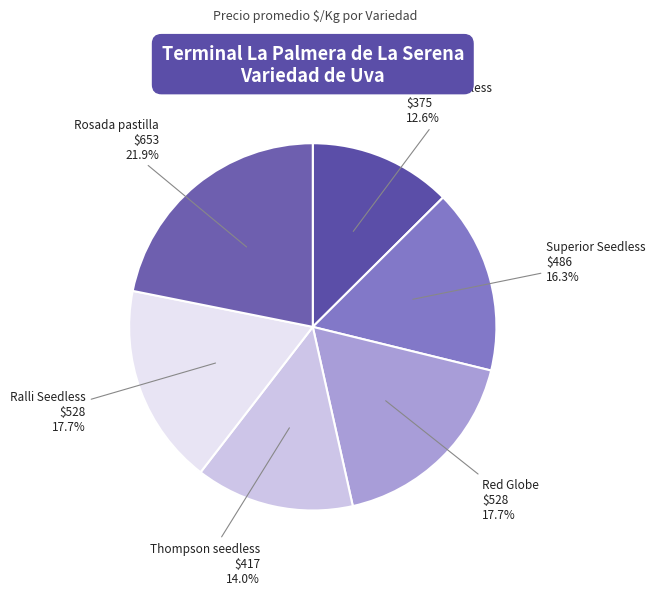

Which slice is the smallest?

Flame Seedless